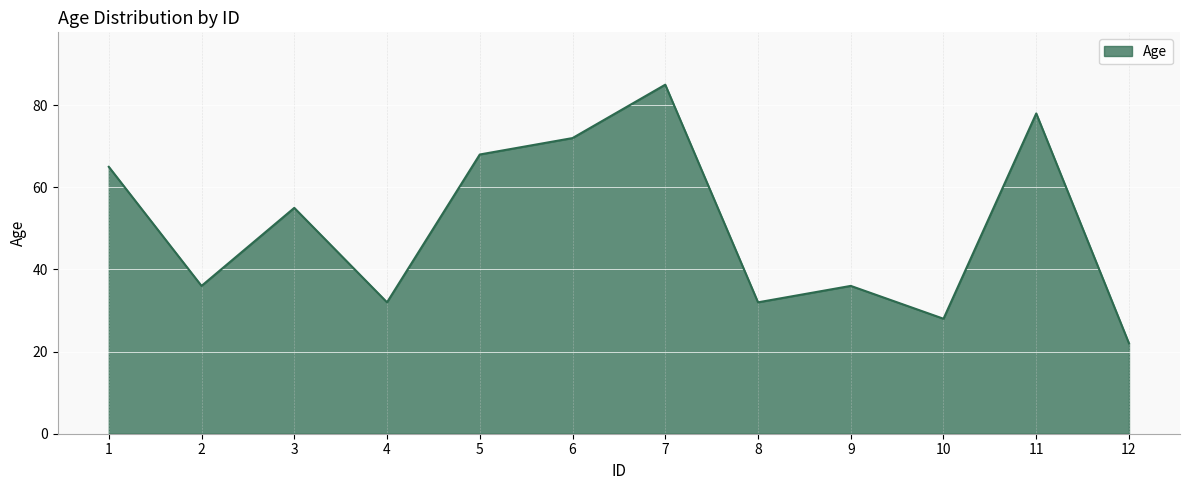

How many lines are shown in the chart?

1